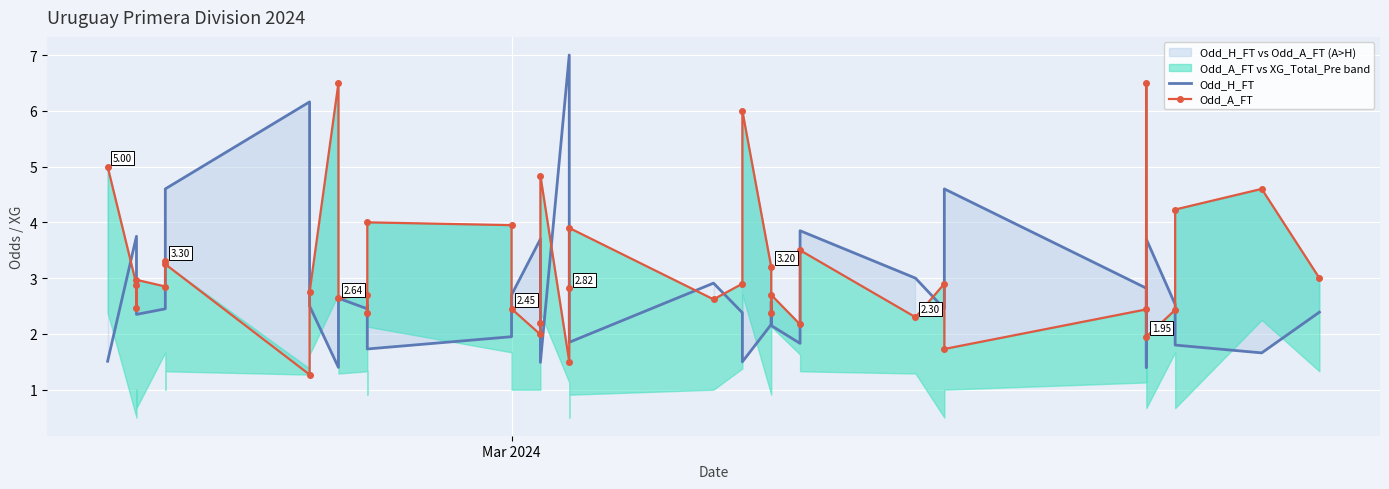

Reading left to right, transcribe all the data shown in this chart.

Odd_H_FT: 1.5	3.8	3.0	2.4	2.5	3.8	4.6	6.2	2.5	1.4	2.6	2.5	2.5	1.7	1.9	2.7	3.7	2.8	1.5	7.0	2.2	1.9	2.9	2.4	1.5	2.2	2.6	2.1	1.8	3.9	3.0	2.5	4.6	2.8	1.4	3.7	2.5	1.8	1.7	2.4
Odd_A_FT: 5.0	2.9	2.5	3.0	2.9	3.3	3.2	1.3	2.8	6.5	2.6	2.7	2.4	4.0	4.0	2.5	2.0	2.2	4.8	1.5	2.8	3.9	2.6	2.9	6.0	3.2	2.4	2.7	2.2	3.5	2.3	2.9	1.7	2.4	6.5	1.9	2.4	4.2	4.6	3.0